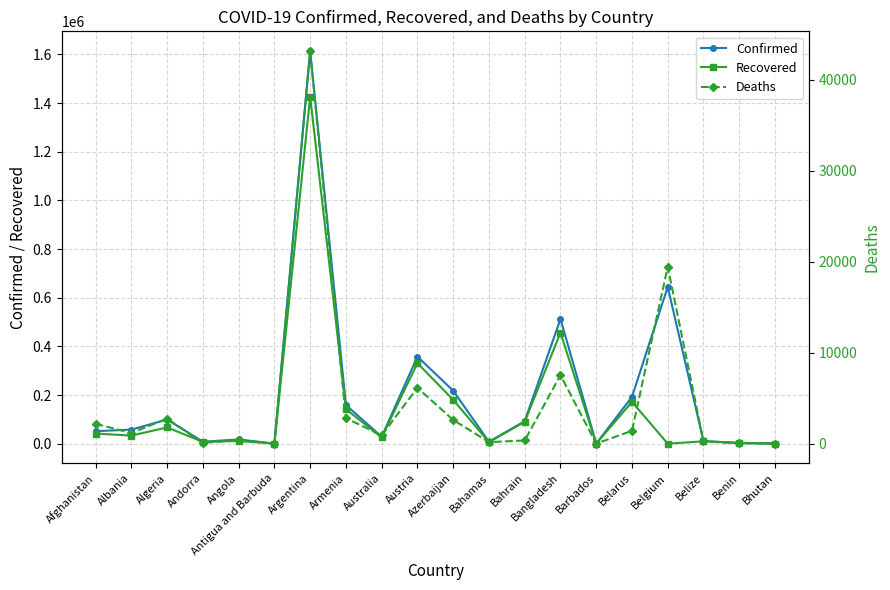

Which category has the lowest value in the Confirmed series?

Antigua and Barbuda